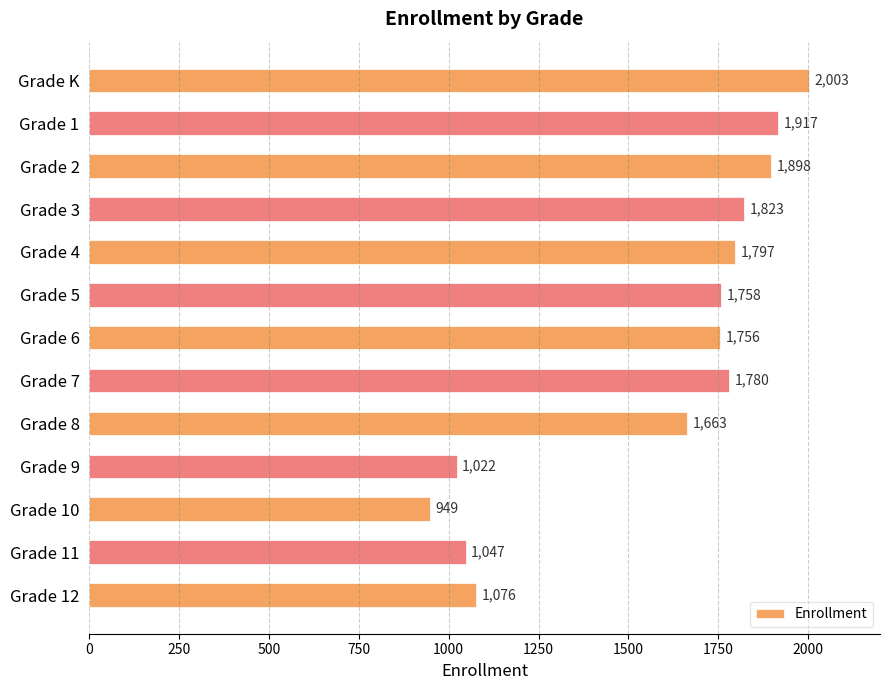

At which label is the value closest to 1476?

Grade 8